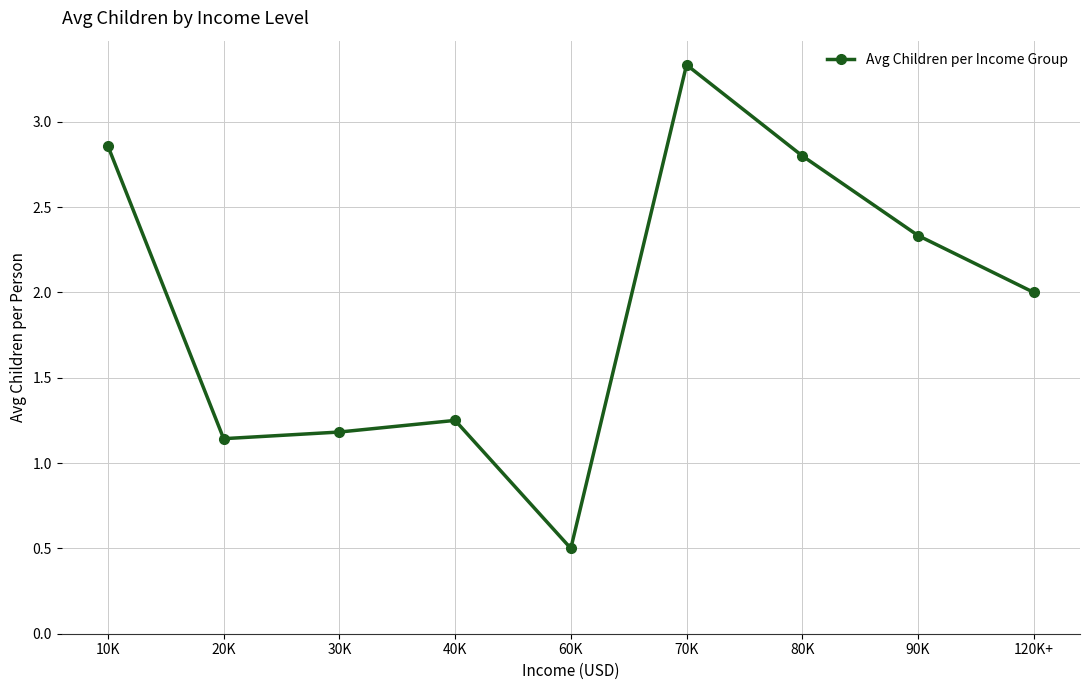

What is the difference between the values at 90K and 80K?

0.5